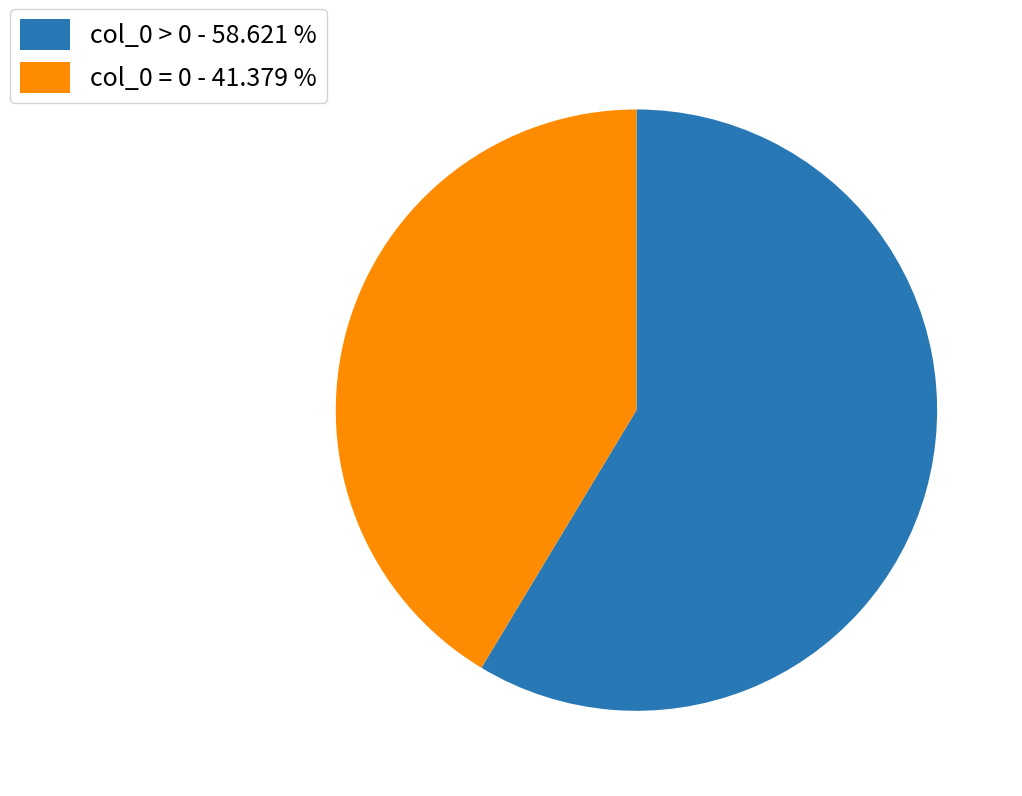

Which category accounts for the majority?

col_0 > 0 - 58.621 %